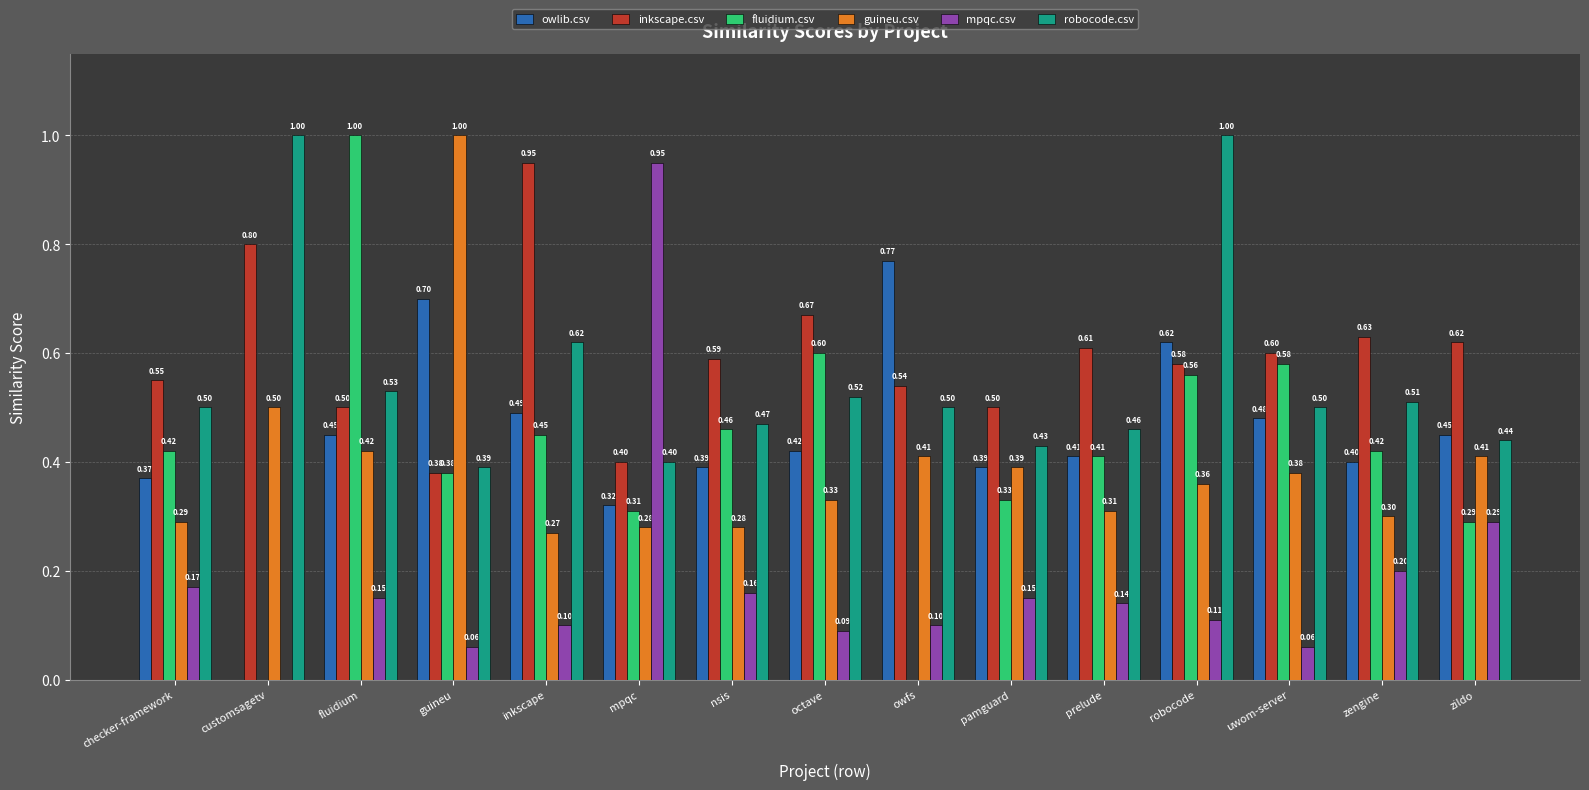

Are the bars horizontal?

No